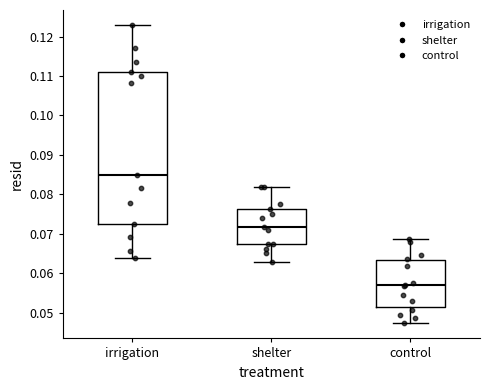

Which box is the tallest, from its lower edge to its upper edge?

irrigation